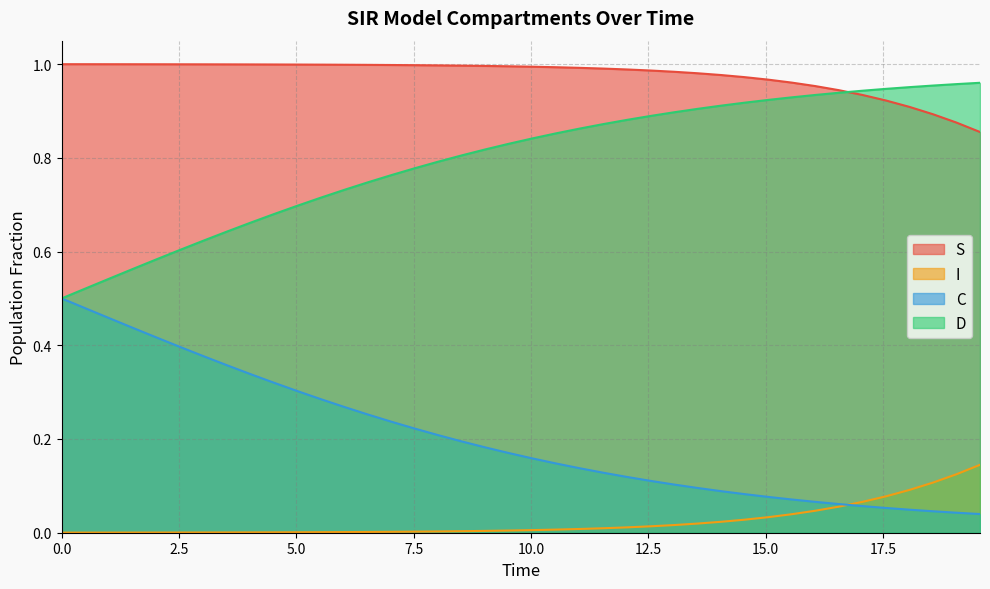

True or false: I and S cross at least once.

False